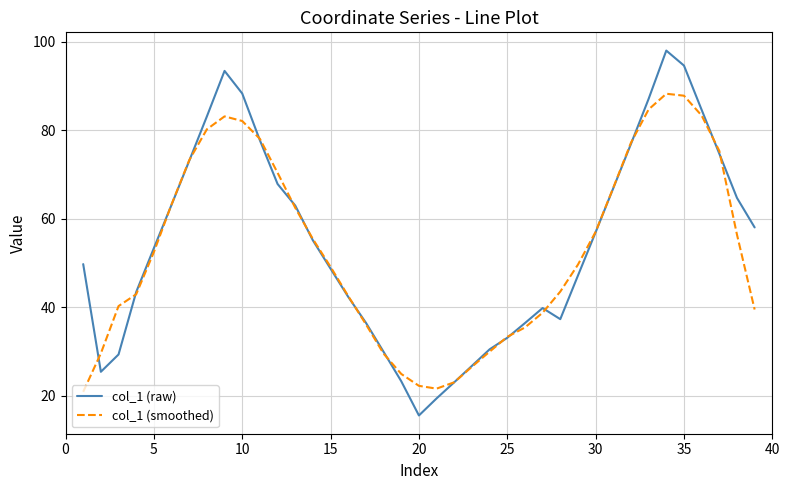

What is the maximum value for col_1 (smoothed)?

88.3